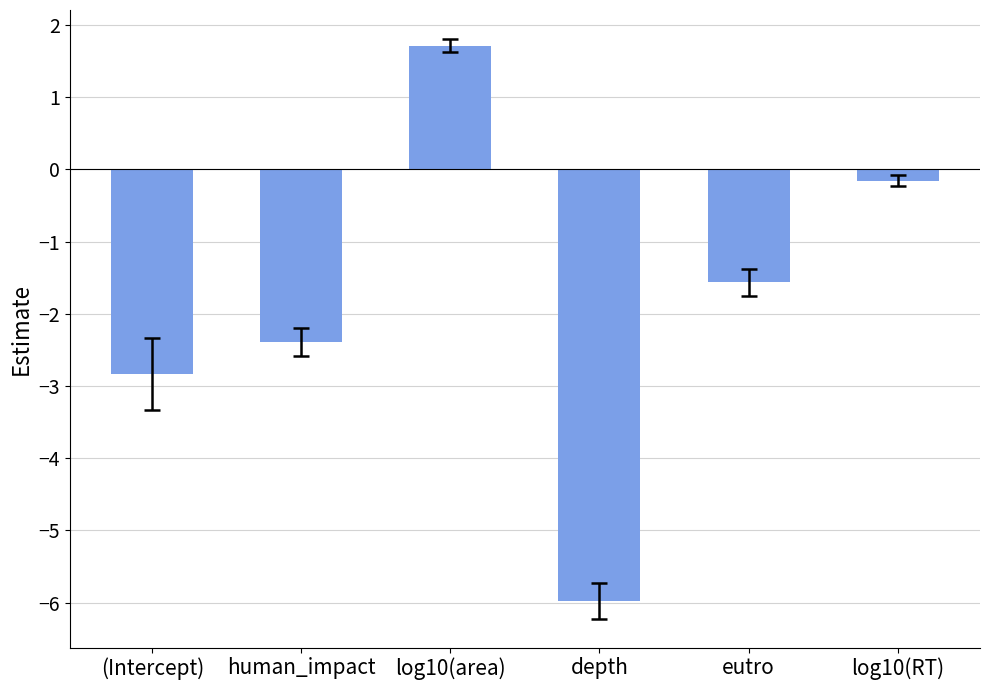

Are the bars grouped side by side (vs. stacked)?

No